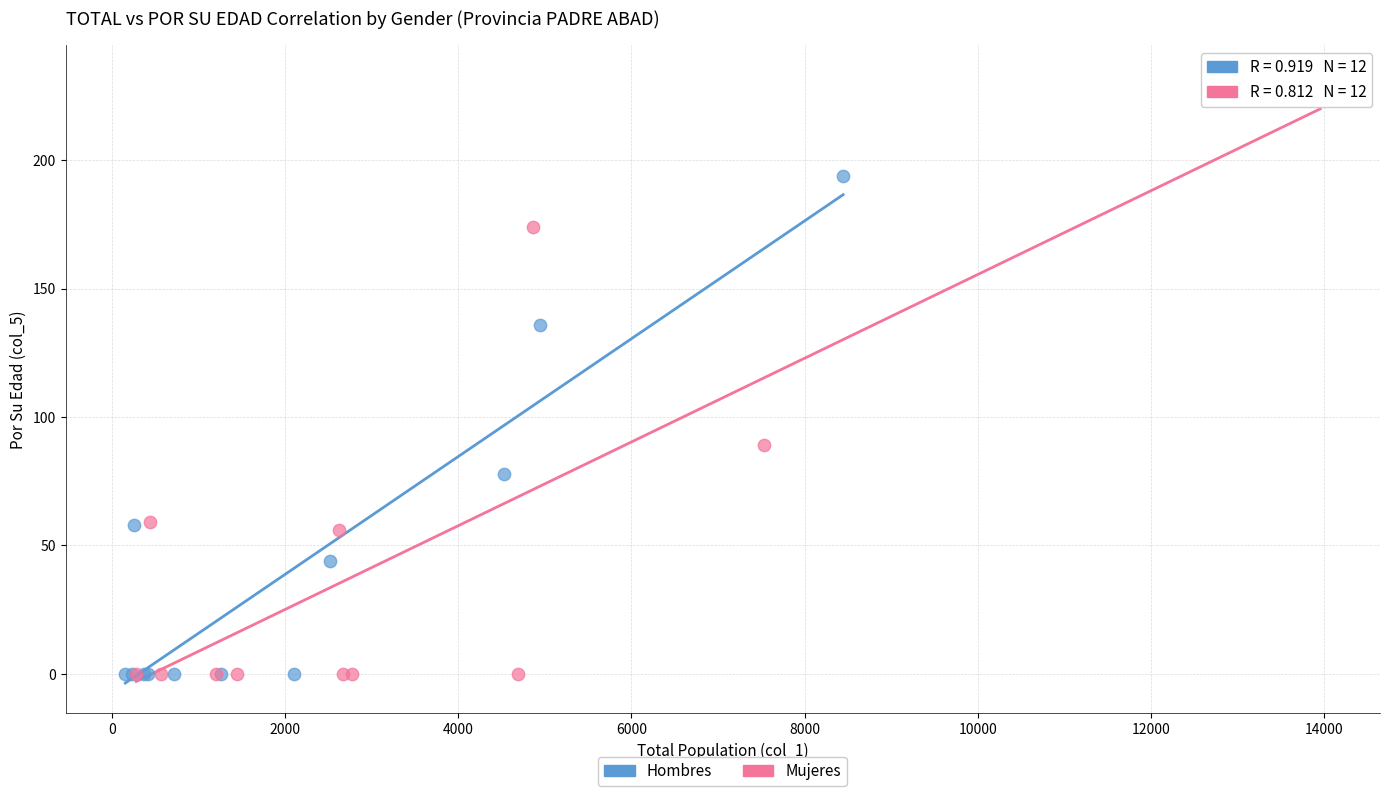

What are all the series names shown in the legend?

Hombres, Mujeres